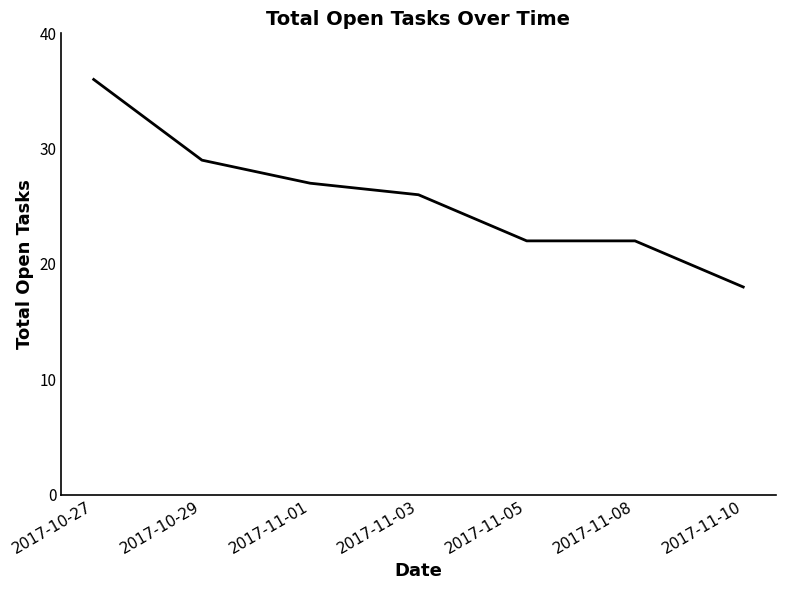

What position from the right is 2017-11-01?

5